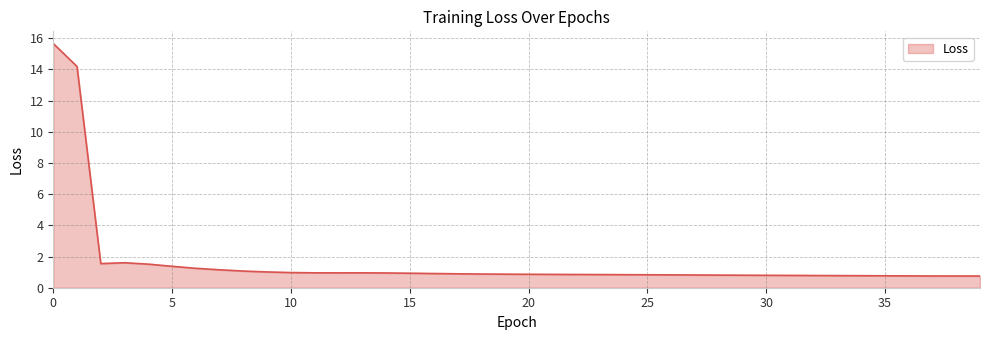

What is the difference between the maximum and minimum values?

14.9